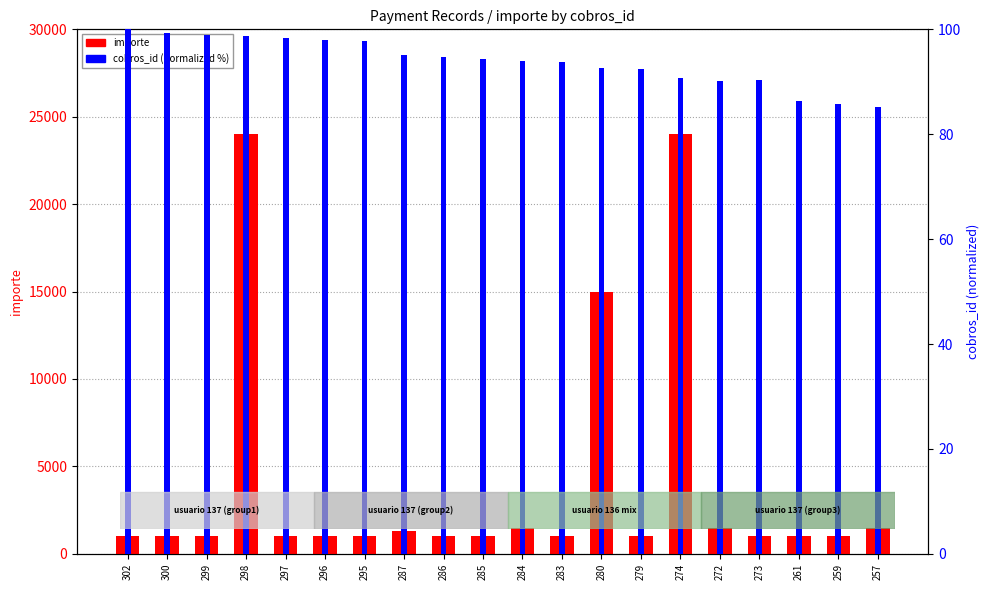

How many distinct data groups are displayed?

2